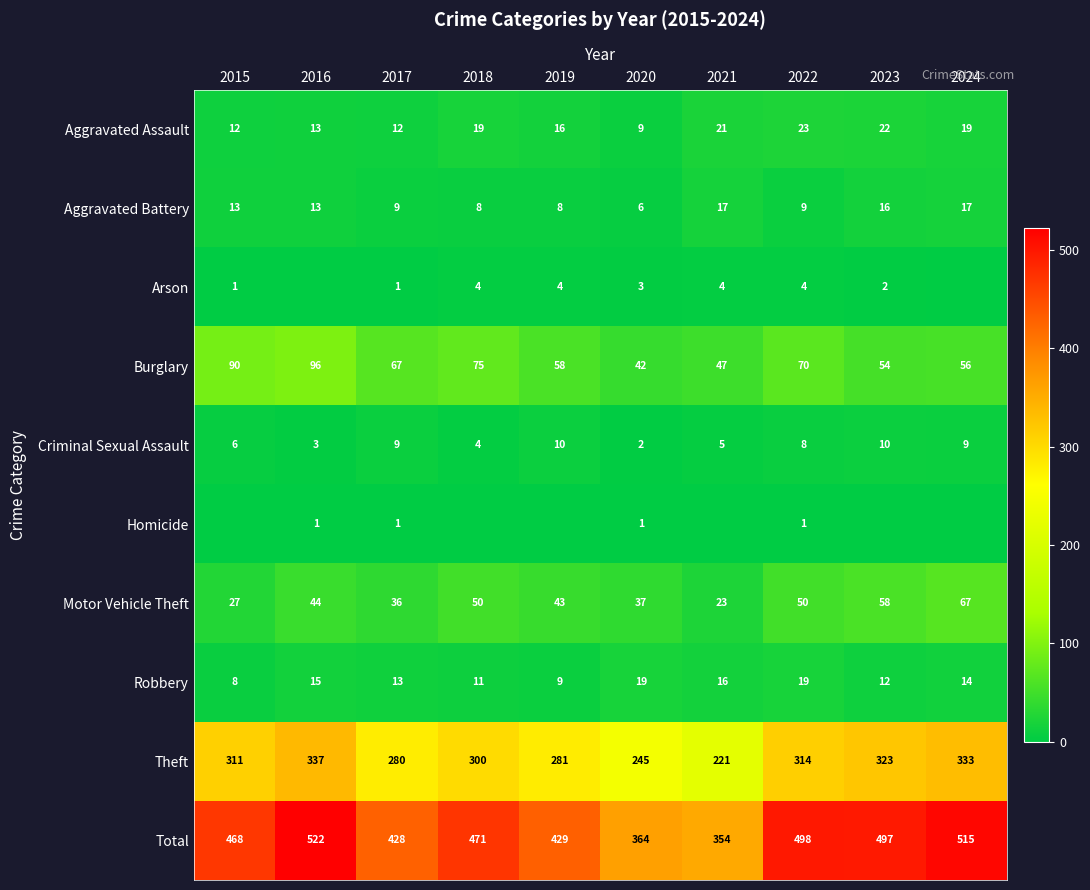

What is the sum of the Burglary values at 2024 and 2016?

152